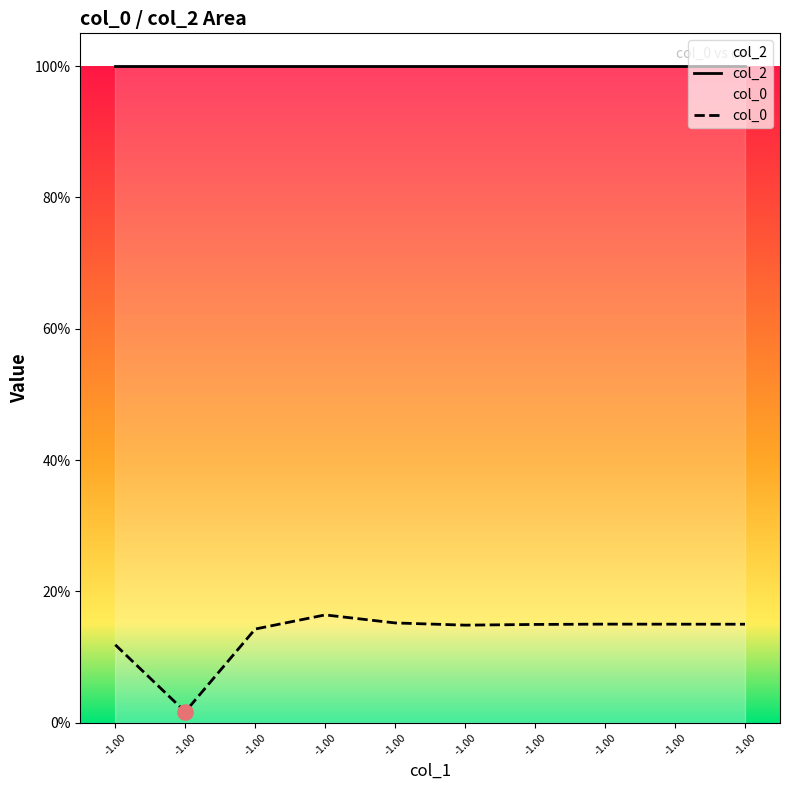

Is the value of col_2 at -1.00 greater than the value of col_0 at -1.00?

Yes